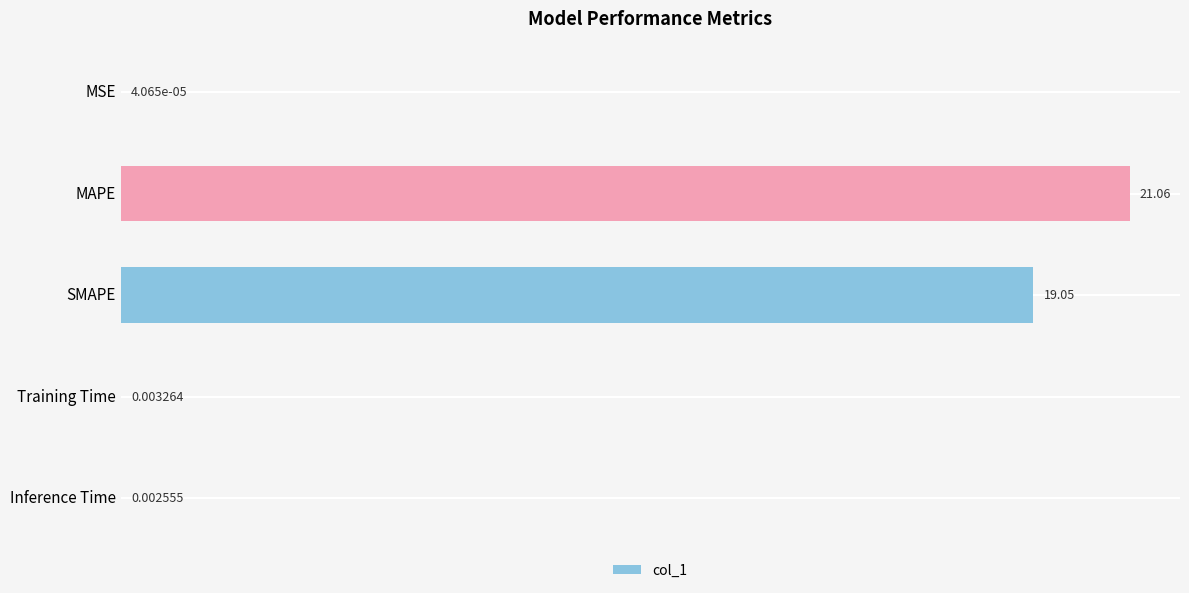

Between SMAPE and Training Time, which is larger?

SMAPE